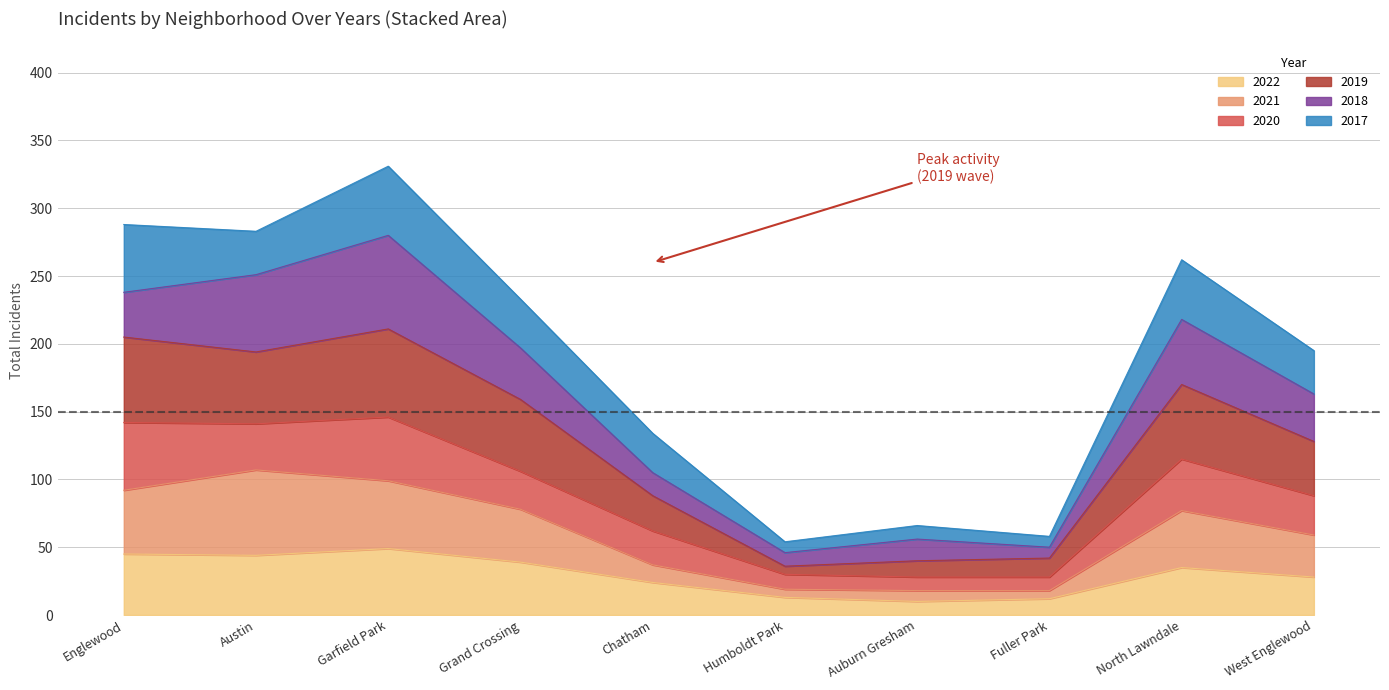

What is the lowest value of the 2022 series?

10